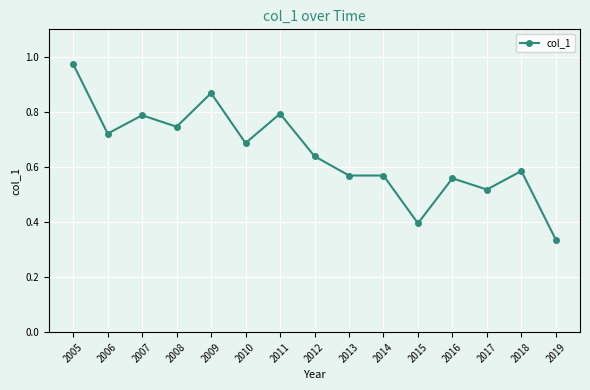

The chart shows a value of 0.2 at 2014. True or false?

False